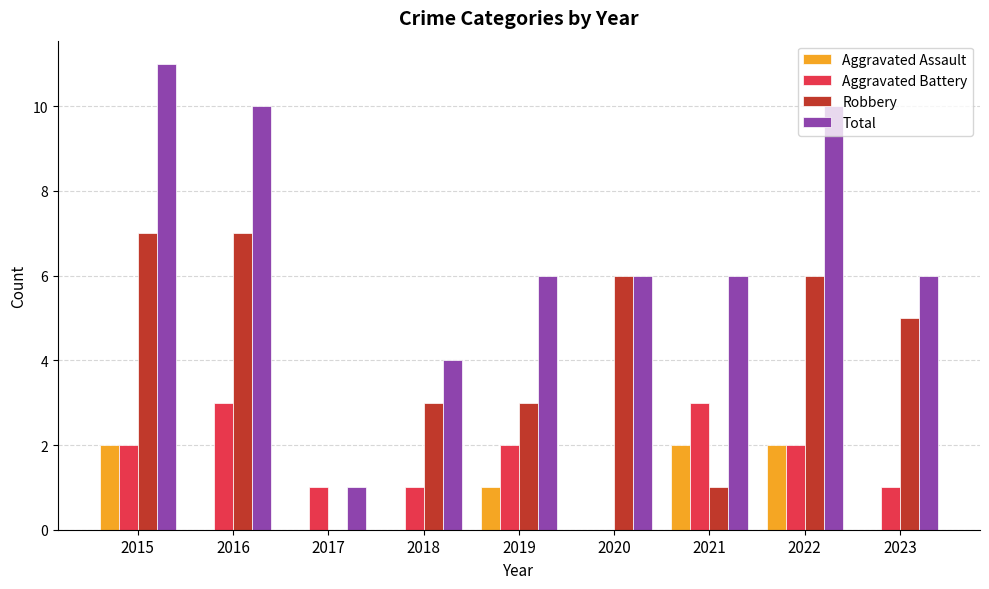

Between 2018 and 2020, which series saw the biggest shift?

Robbery